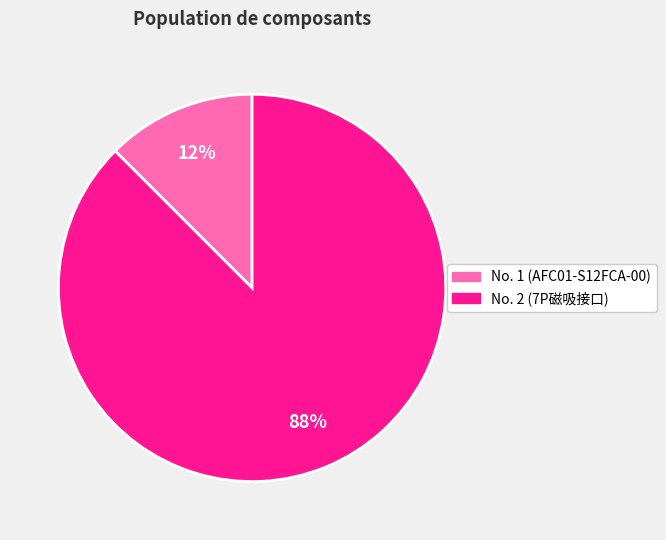

Which slice is the smallest?

No. 1 (AFC01-S12FCA-00)